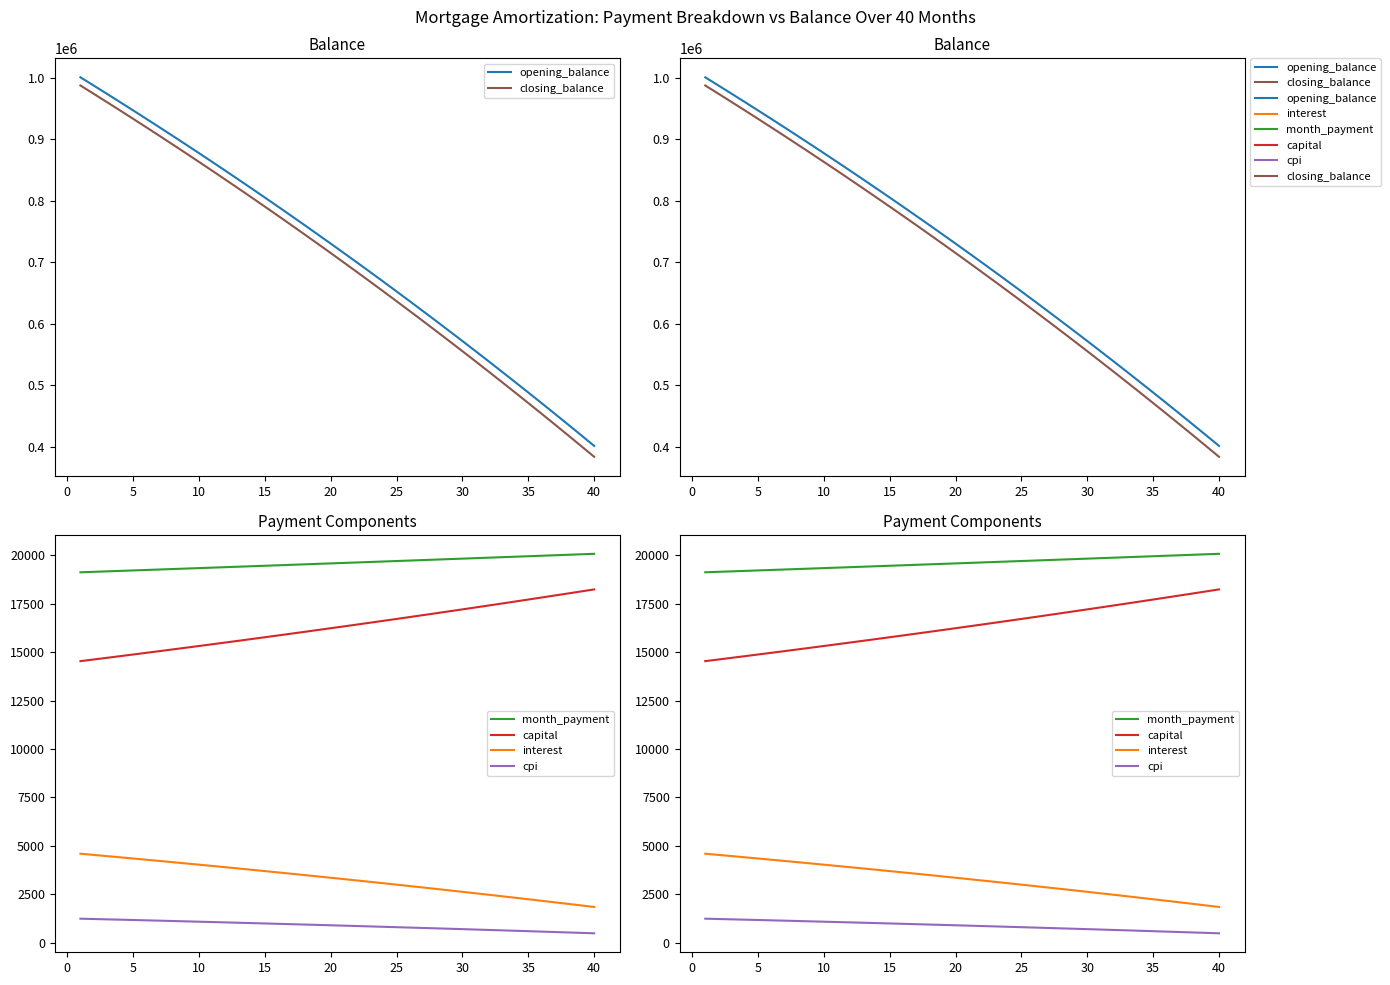

True or false: month_payment and capital intersect in this chart.

False